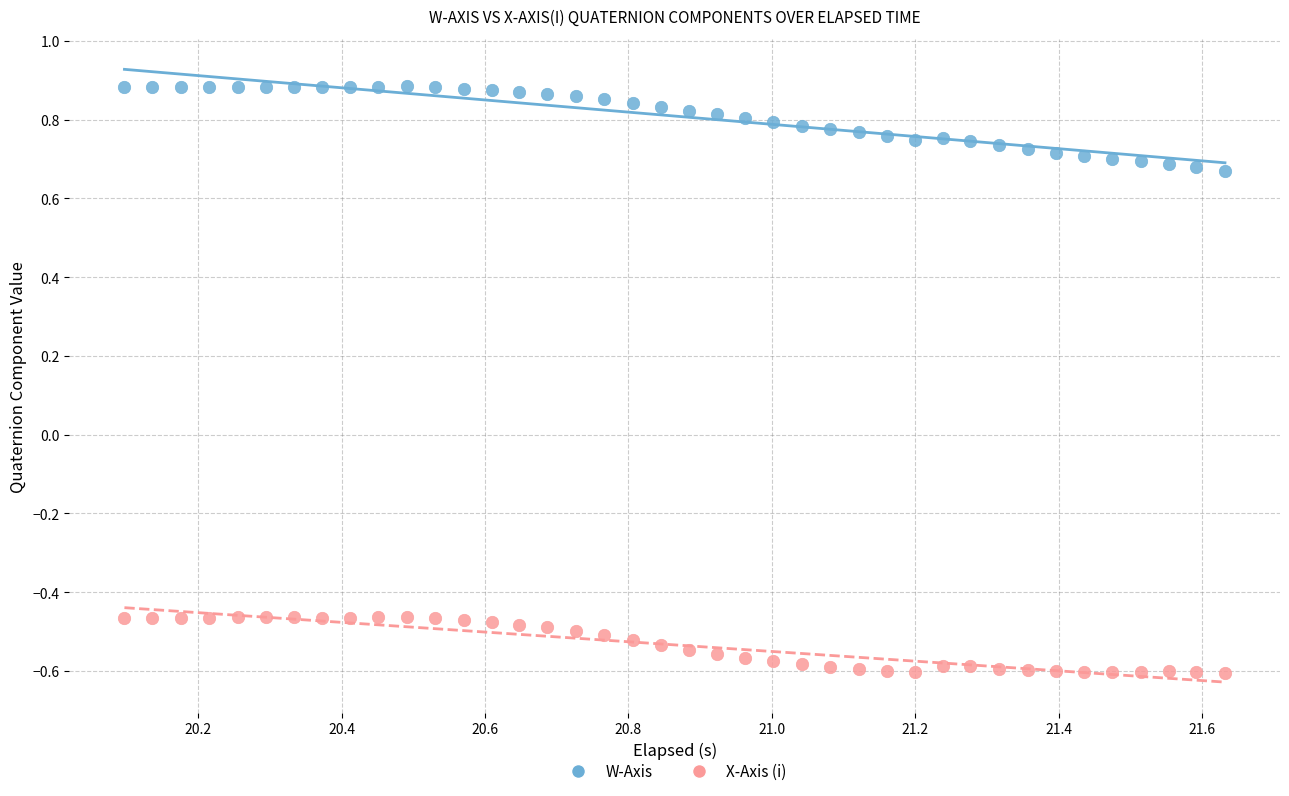

Which series contains the lowest Y value?

X-Axis (i)